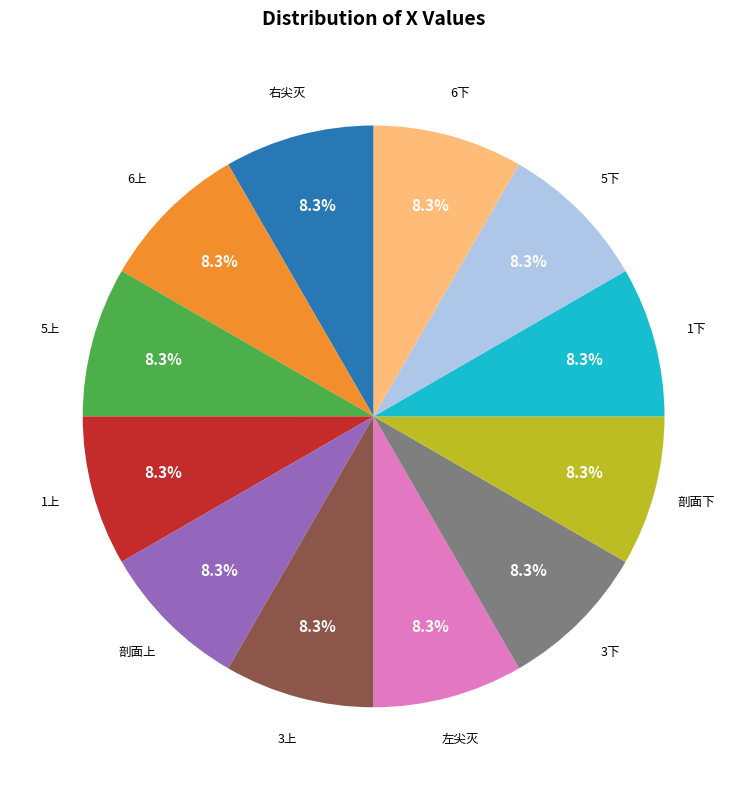

Is there a majority slice in this chart?

No